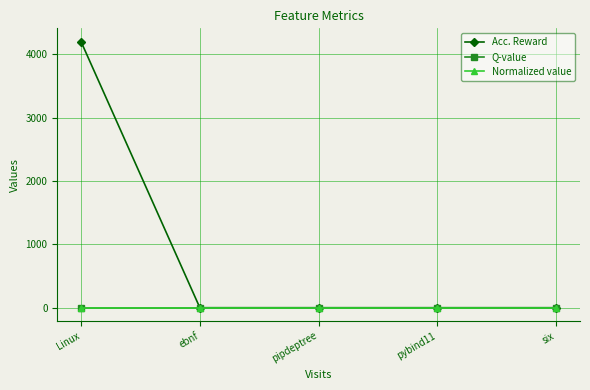

Is this an area chart (filled region under the line)?

No